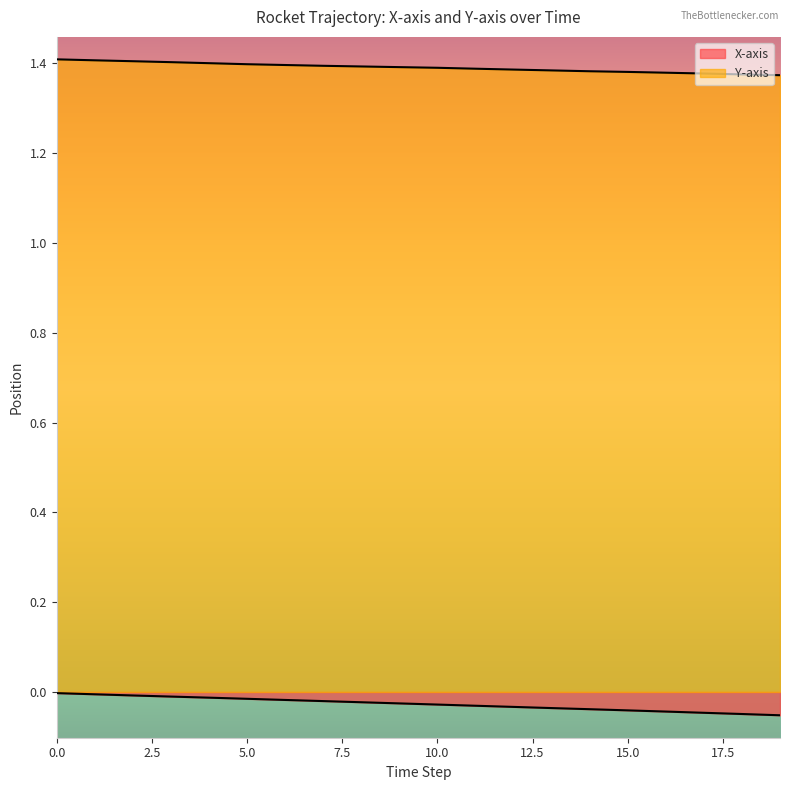

What is the difference between the highest and lowest values at 14?

1.4